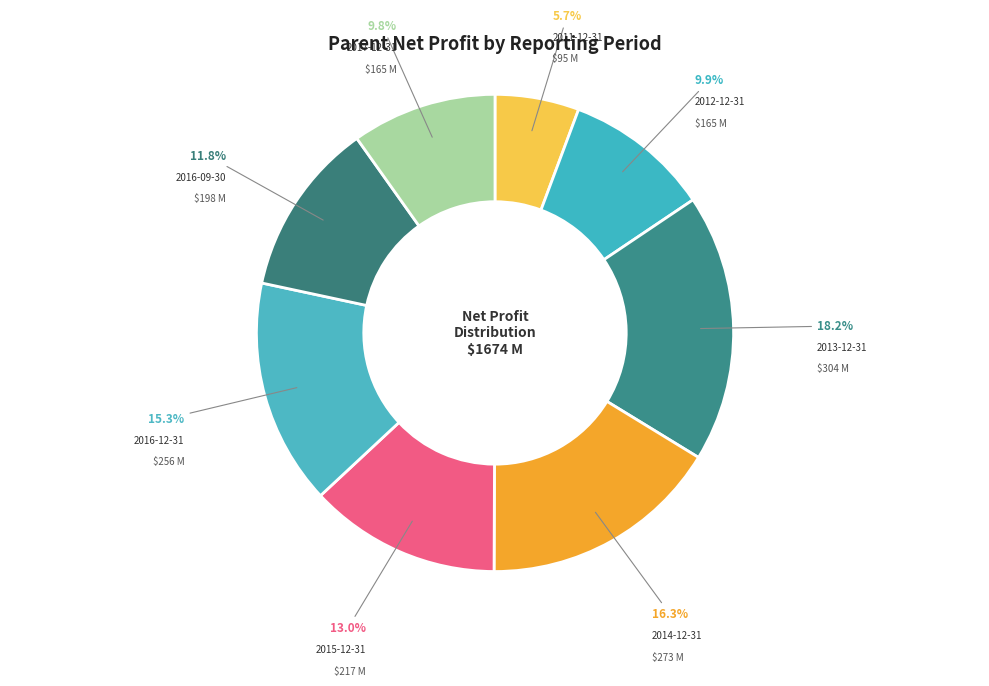

Does any single category account for the majority?

No